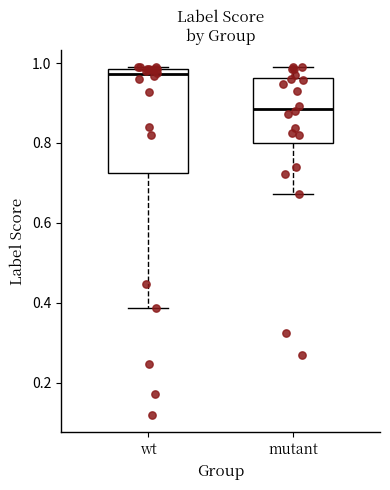

Reading left to right, read every box against the y-axis: the position of its median line, the range the box covers, and the ends of its whiskers. The values are not printed on the chart, so give them approximately, as read against the axis.

wt: median 0.98 (just below the box's upper edge), box 0.72 to 0.98, whiskers 0.38 to 0.98
mutant: median 0.88, box 0.80 to 0.96, whiskers 0.68 to 0.98